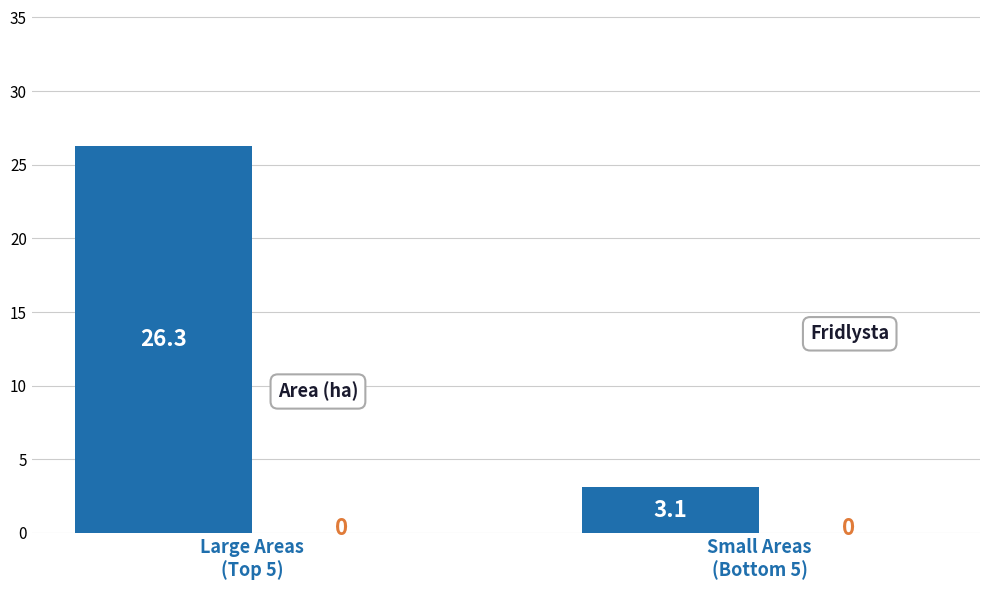

How many bars are there in total?

2